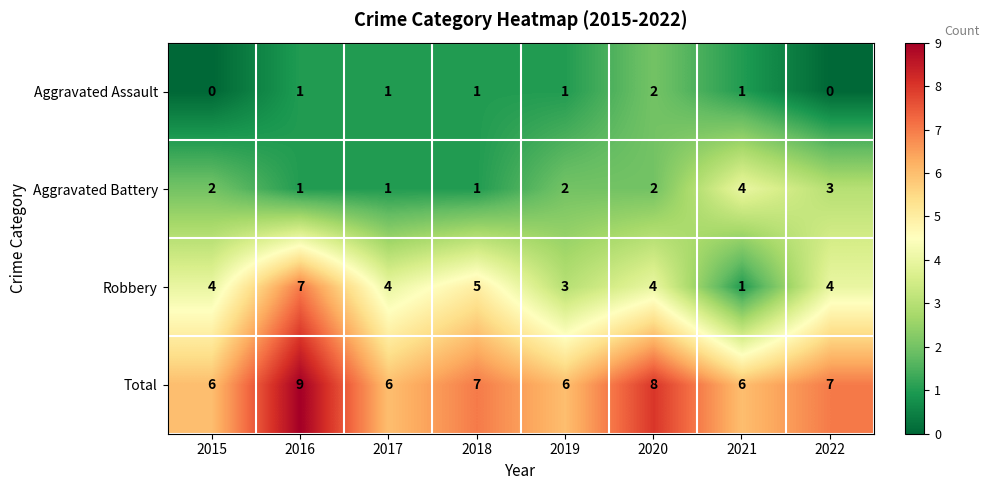

What is the total value across all series at 2019?

12